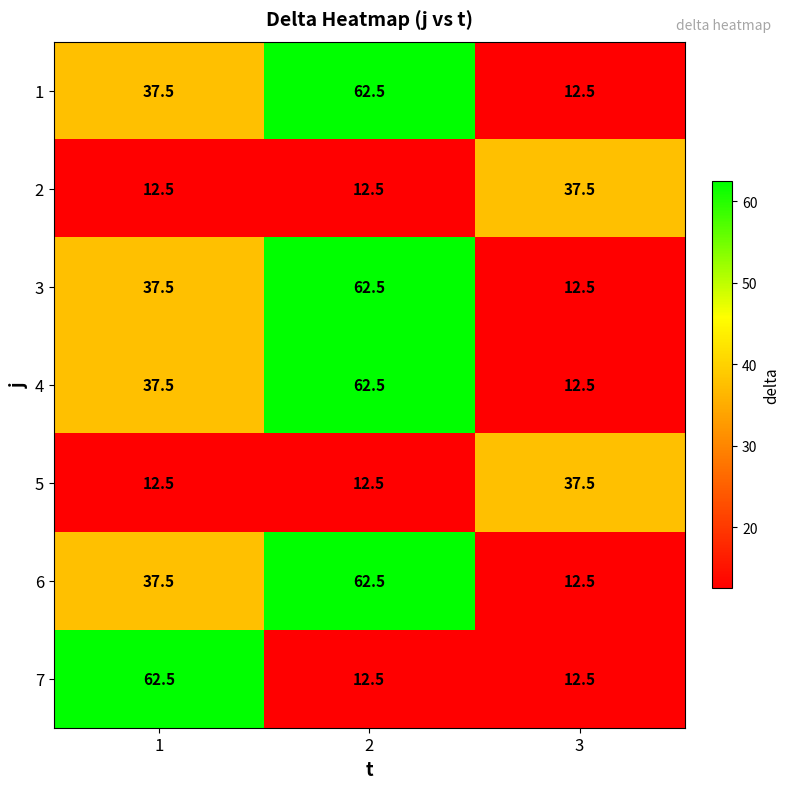

Reading right to left, what are all the values shown in this chart?

1: 12.5	62.5	37.5
2: 37.5	12.5	12.5
3: 12.5	62.5	37.5
4: 12.5	62.5	37.5
5: 37.5	12.5	12.5
6: 12.5	62.5	37.5
7: 12.5	12.5	62.5